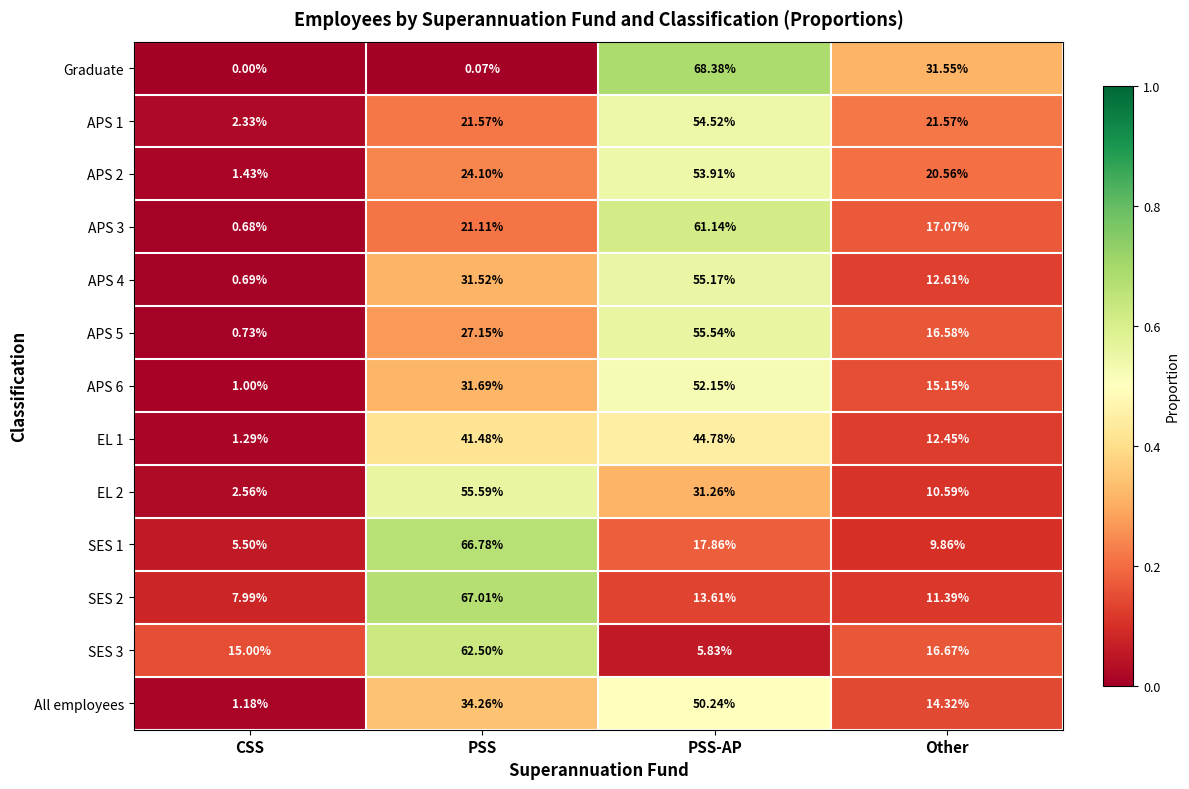

Which series has the largest range (max minus min)?

Graduate